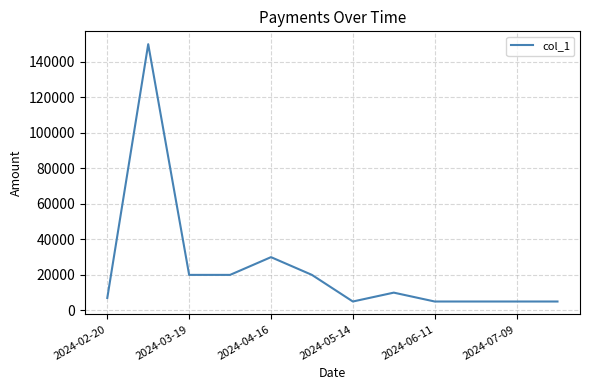

What is the difference between the maximum and minimum values?

145000